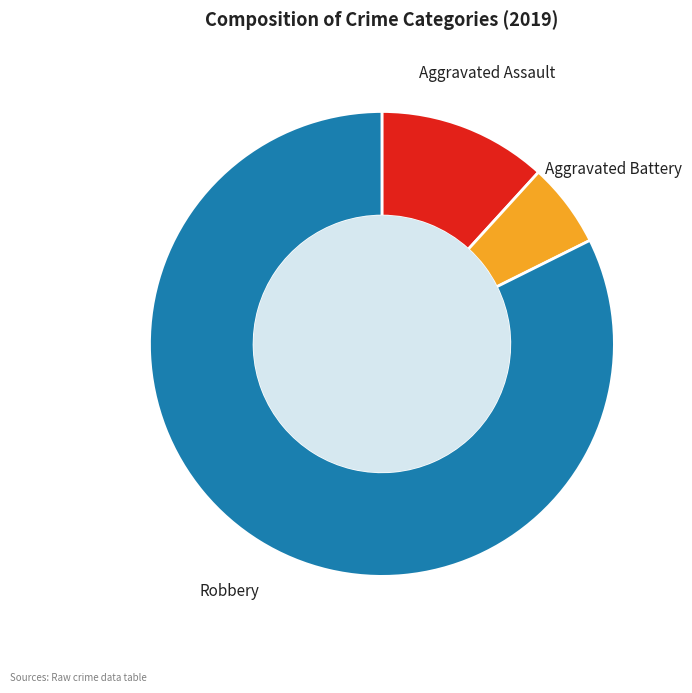

Rank the categories by value from lowest to highest.

Aggravated Battery, Aggravated Assault, Robbery